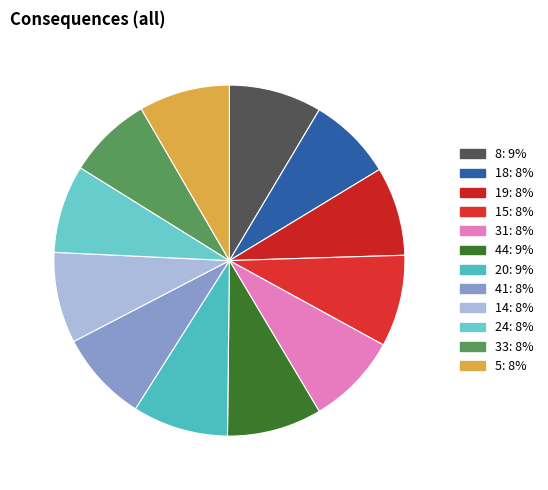

How many slices are in this pie chart?

12